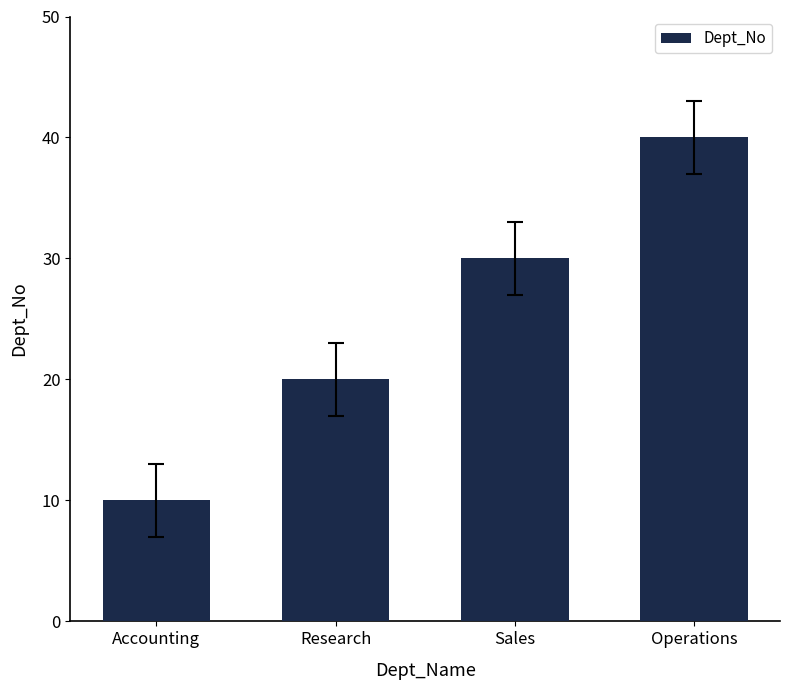

Reading left to right, extract all data points from this chart.

10	20	30	40